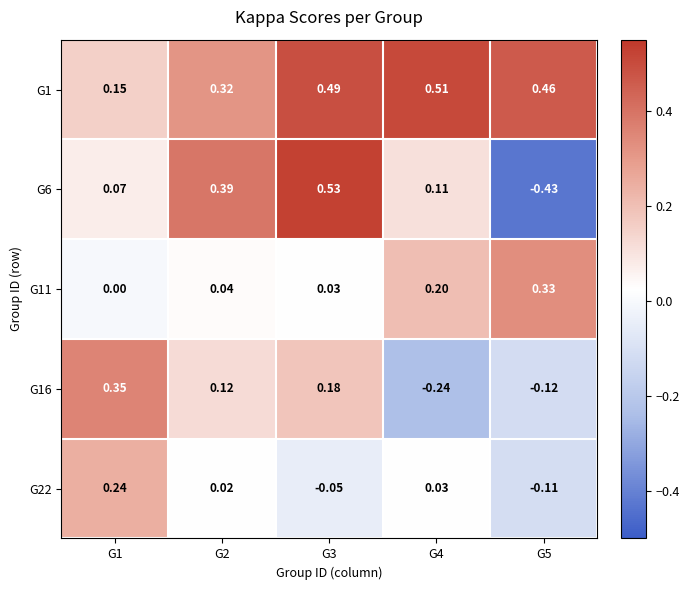

Is the value of G16 at G3 greater than the value of G22 at G2?

Yes